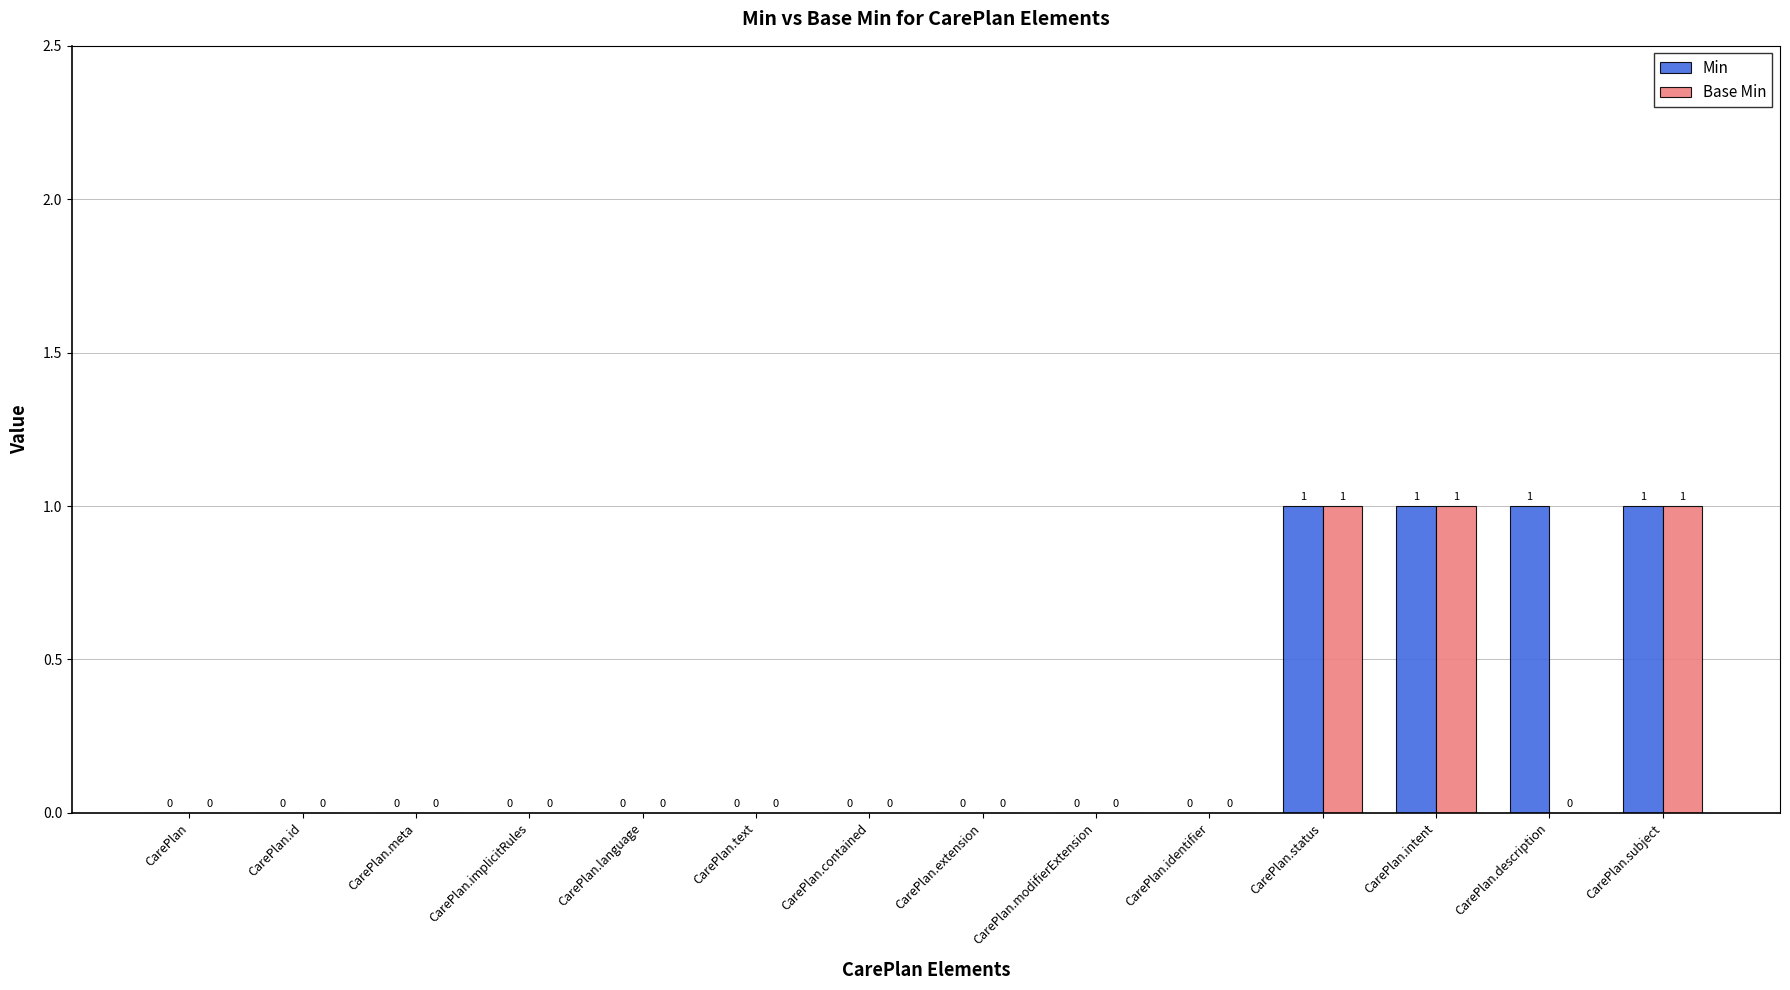

What are all the series names shown in the legend?

Min, Base Min